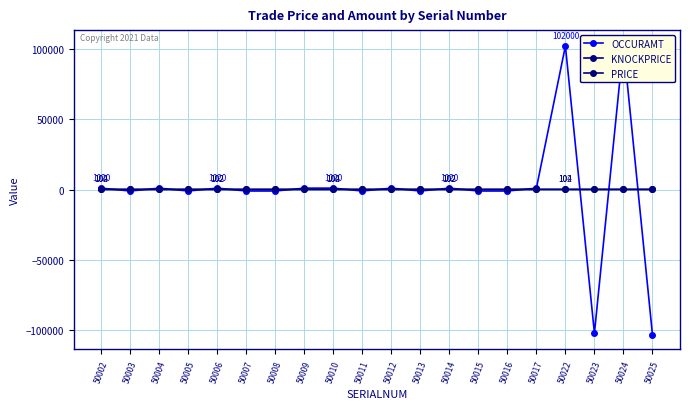

What is the highest value of the KNOCKPRICE series?

103